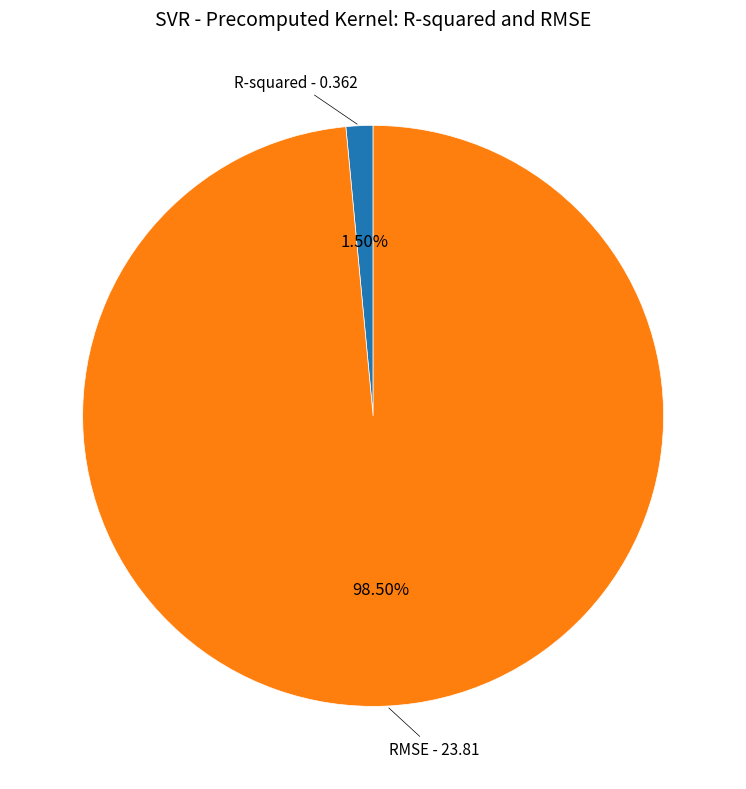

Does any single category account for the majority?

Yes